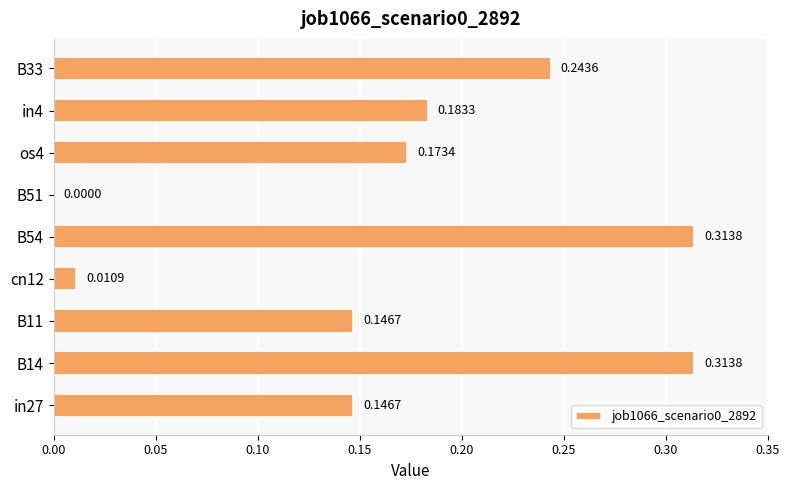

What is the sum of all values?

1.5